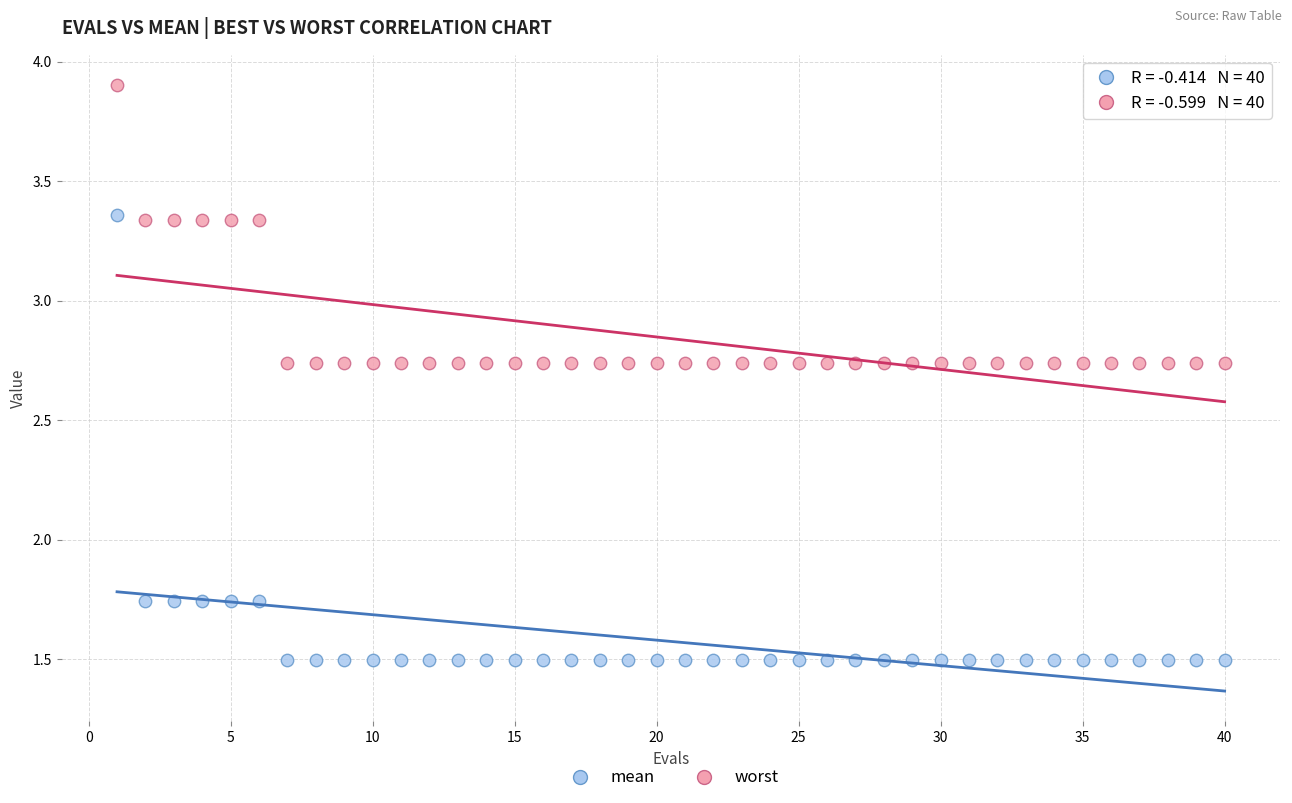

Which series contains the highest Y value?

worst